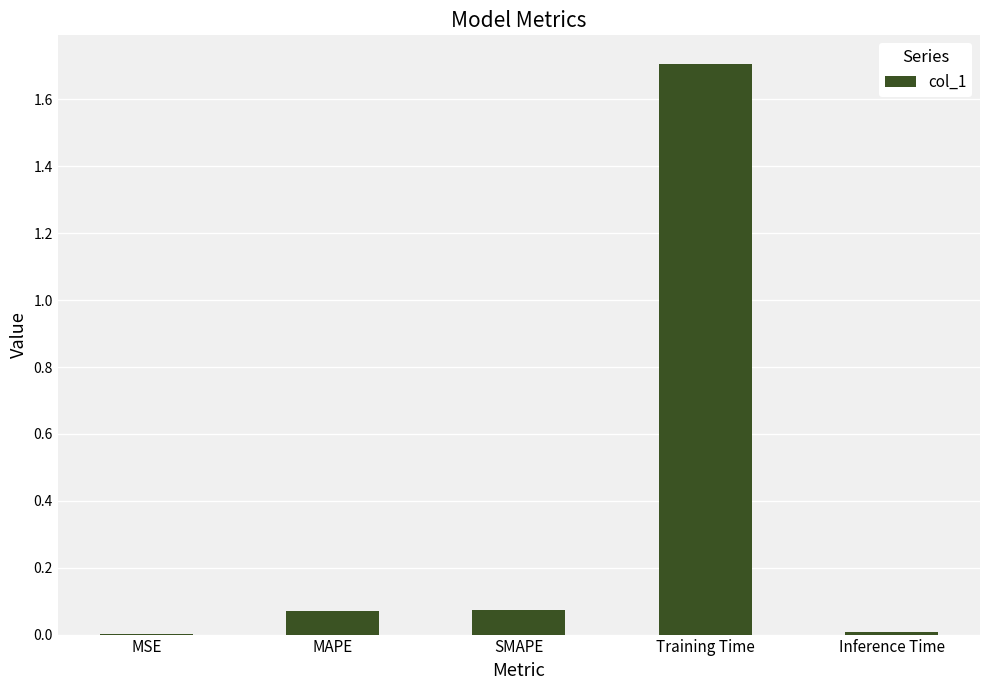

What is the change in value from SMAPE to Training Time?

+1.6